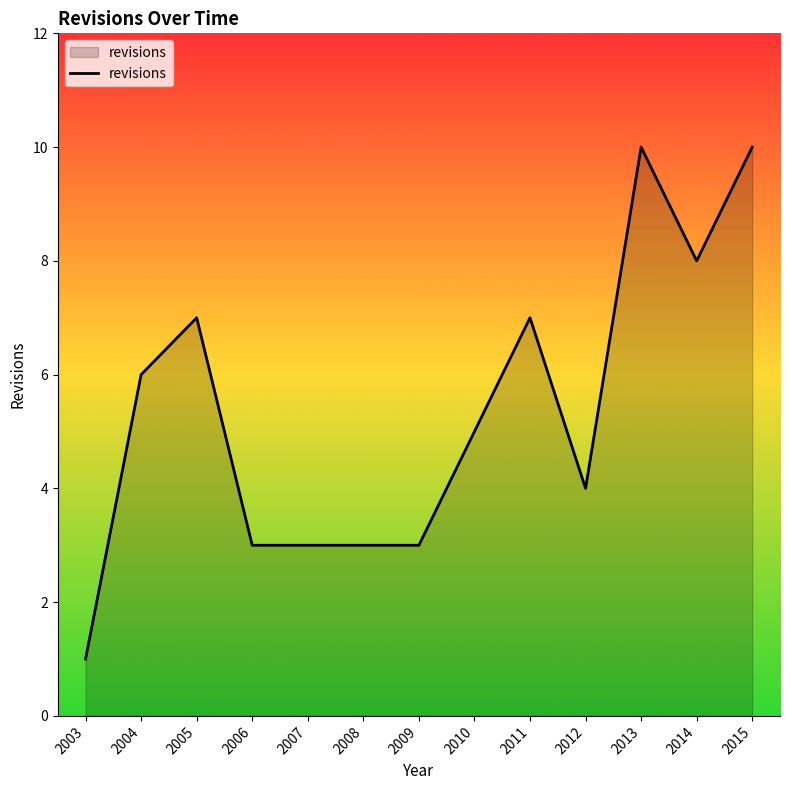

Where is the data nearest to the value 5?

2010